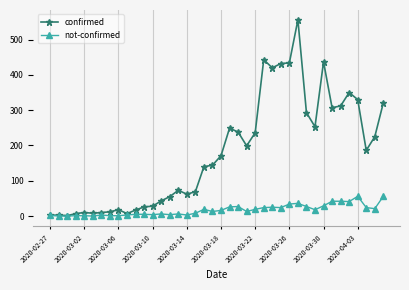

Which series has the largest range (max minus min)?

confirmed